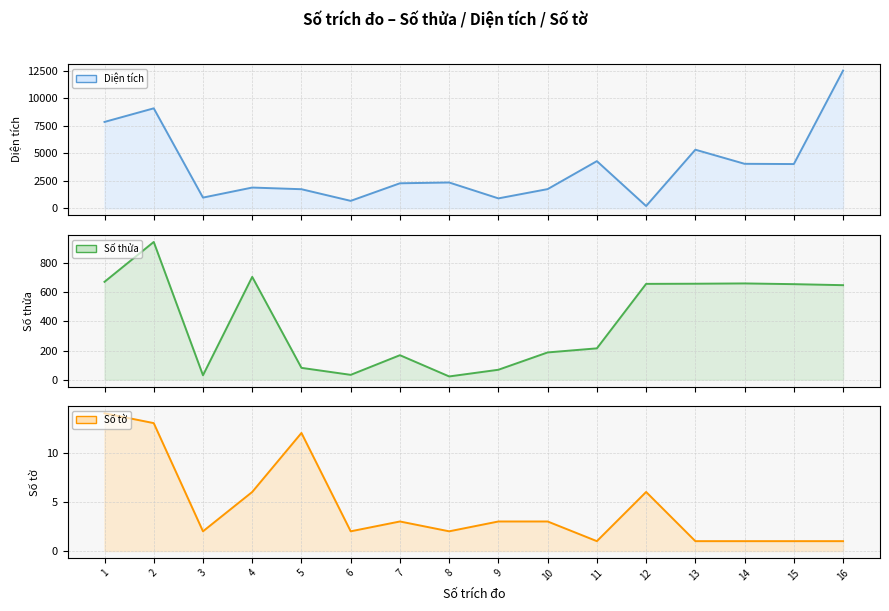

Where is Số tờ (line) nearest to the value 7?

4